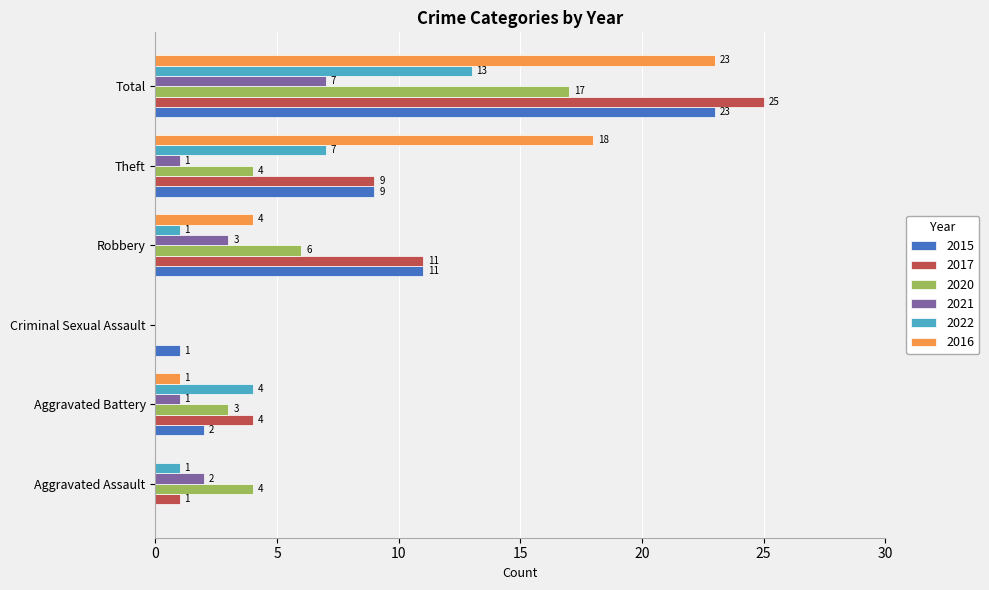

What is the sum of the 2020 values at Theft and Criminal Sexual Assault?

4